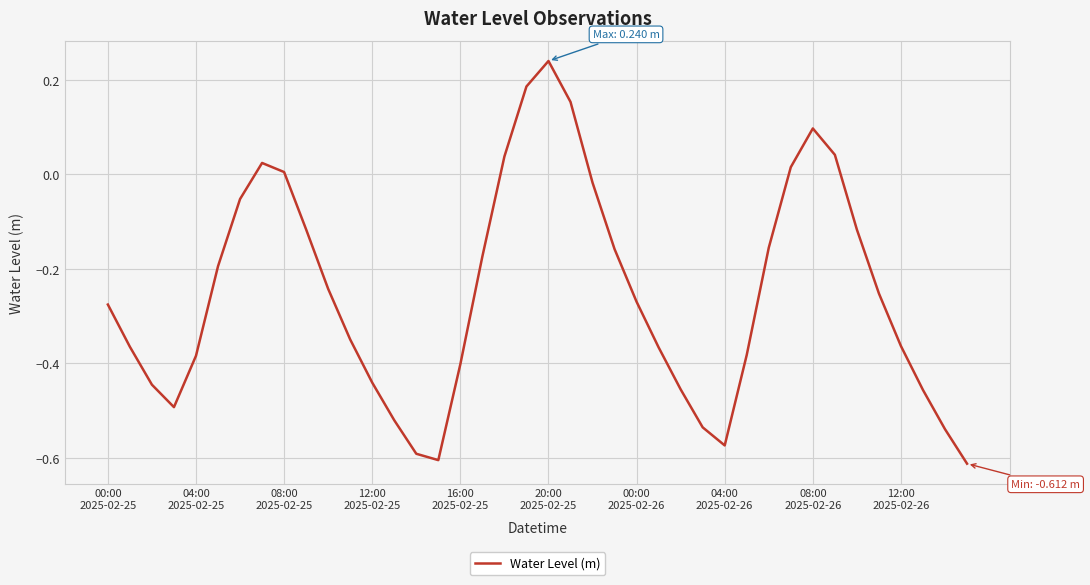

What is the difference between the maximum and minimum values?

0.9